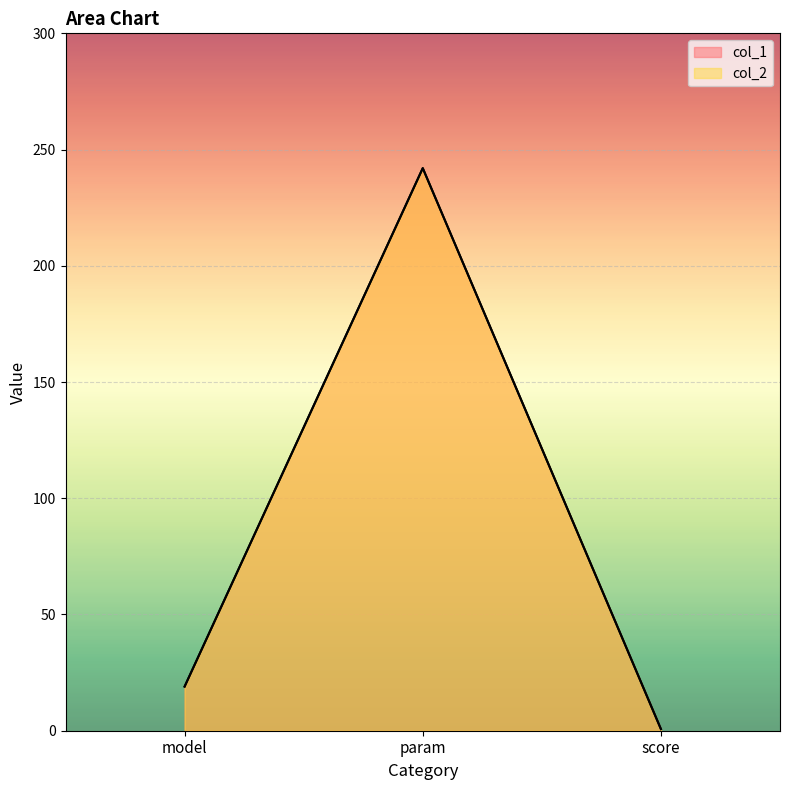

What is the sum of the col_2 values at model and param?

261.0